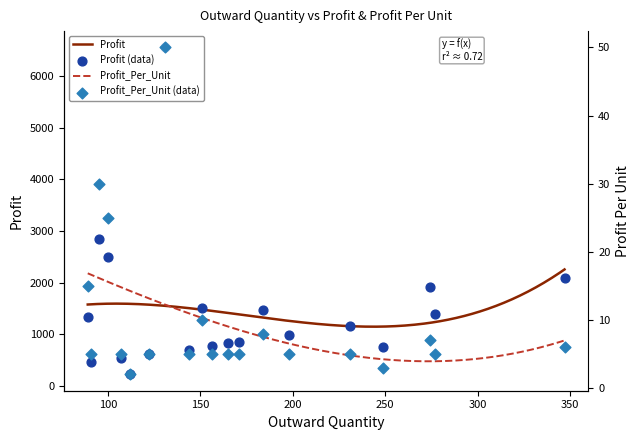

Which series reaches the maximum Y coordinate?

Profit